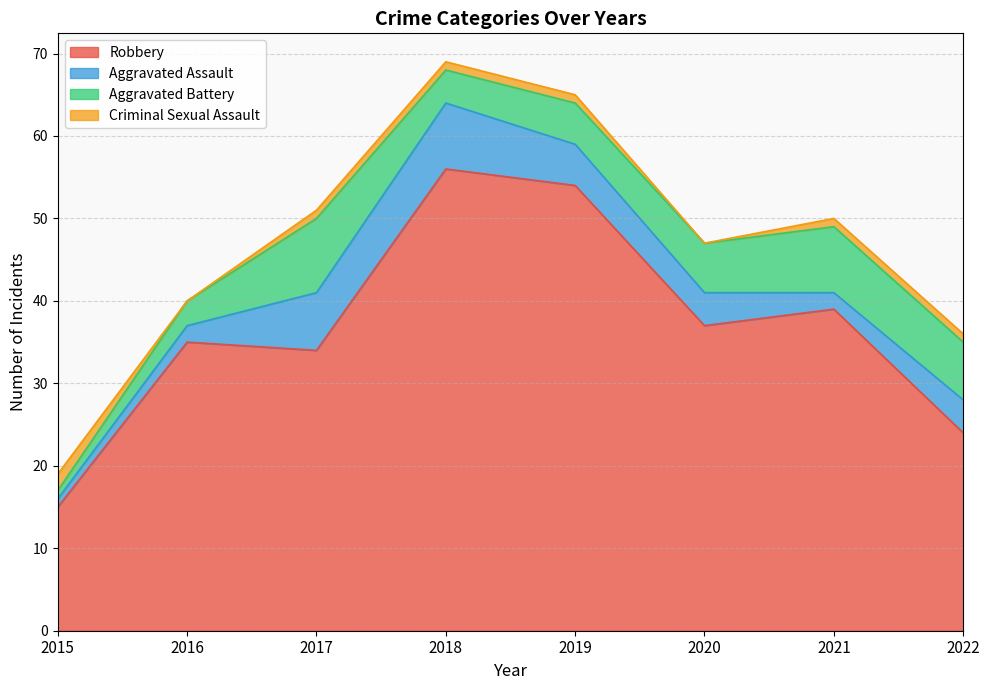

At which label does Aggravated Assault reach its minimum?

2015